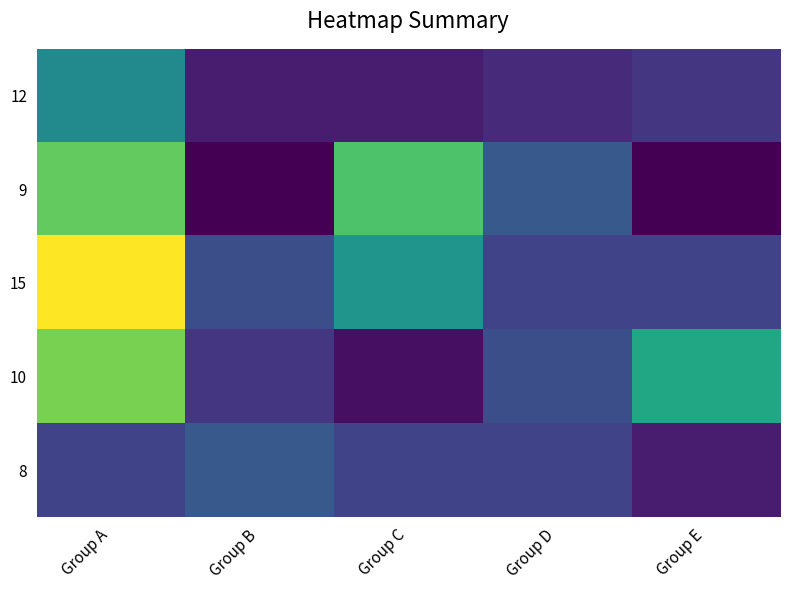

Reading left to right, list all the values displayed in this chart.

12: Group A=17	Group B=7	Group C=7	Group D=8	Group E=9
9: Group A=24	Group B=5	Group C=23	Group D=12	Group E=5
15: Group A=30	Group B=11	Group C=18	Group D=10	Group E=10
10: Group A=25	Group B=9	Group C=6	Group D=11	Group E=20
8: Group A=10	Group B=12	Group C=10	Group D=10	Group E=7